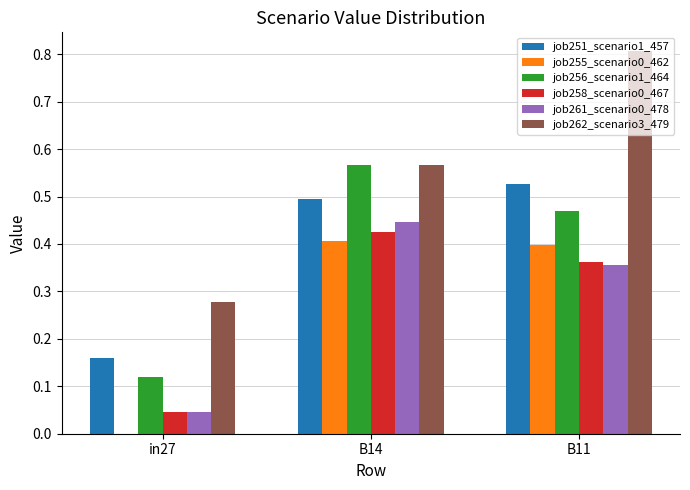

The value of job261_scenario0_478 at B14 is 0.2. True or false?

False